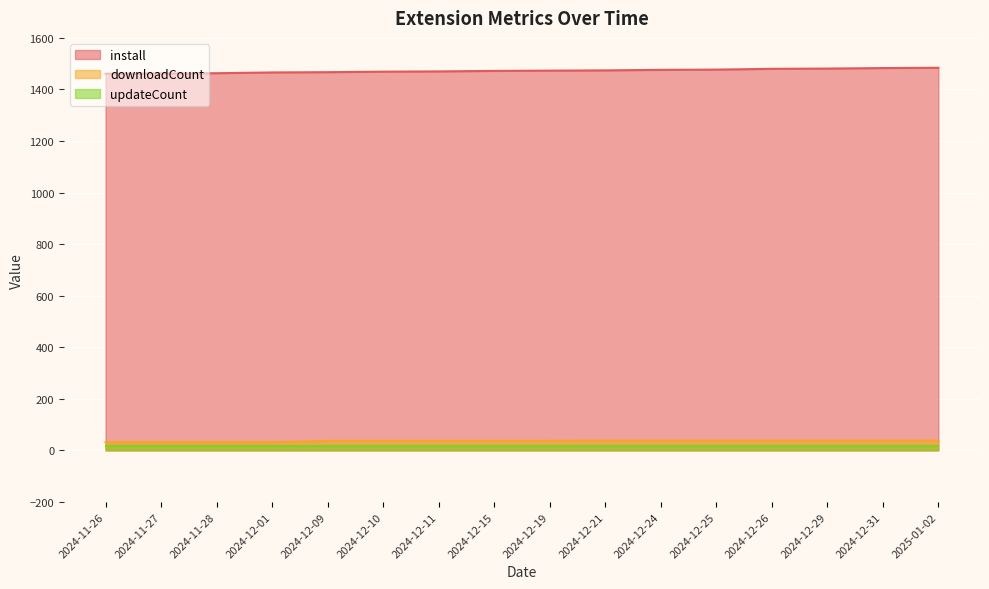

True or false: updateCount and install intersect in this chart.

False